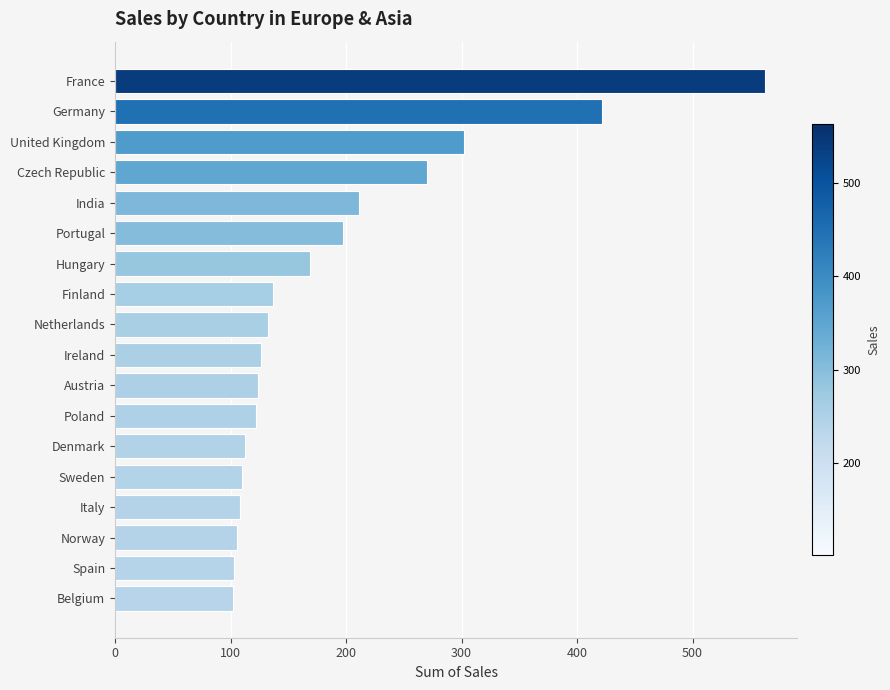

What is the label of the 18th bar from the bottom?

France